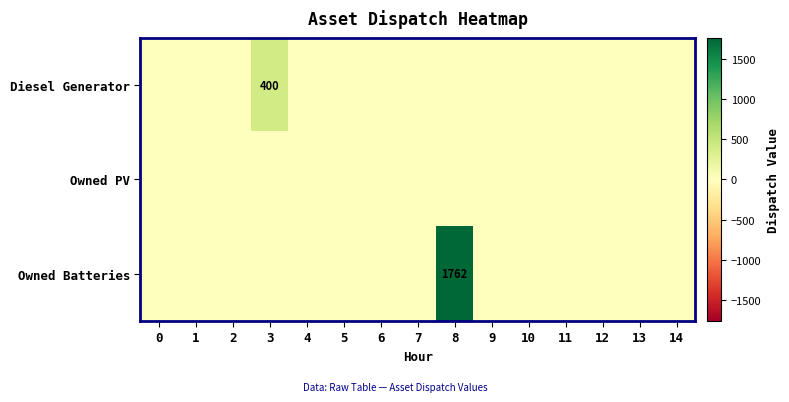

Is it true that Owned Batteries equals 878 at 8?

False